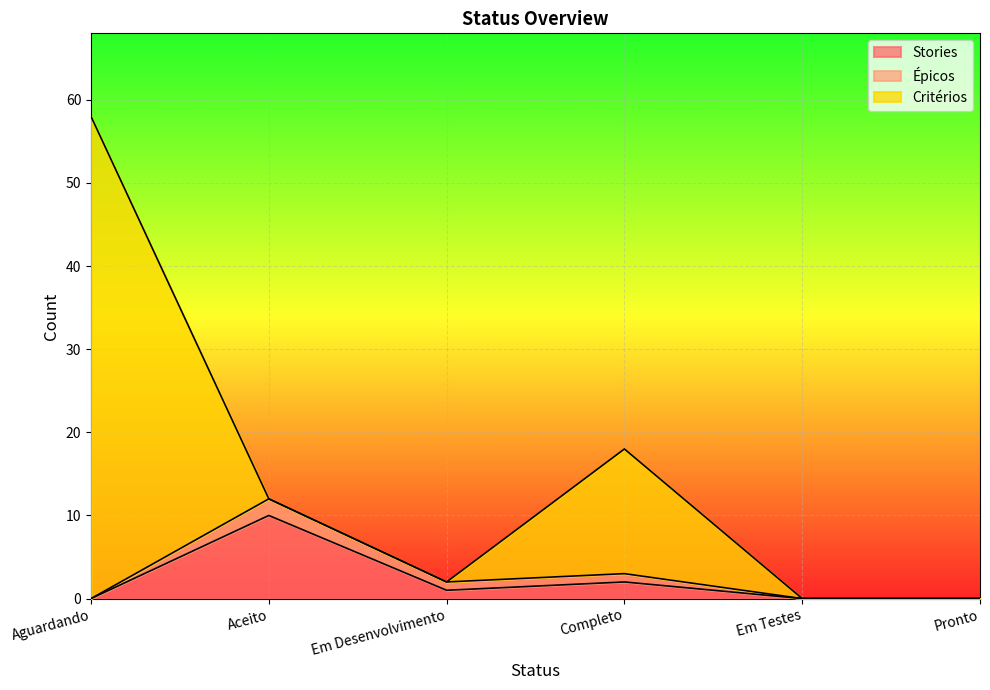

Does the chart display data point markers on the line(s)?

No